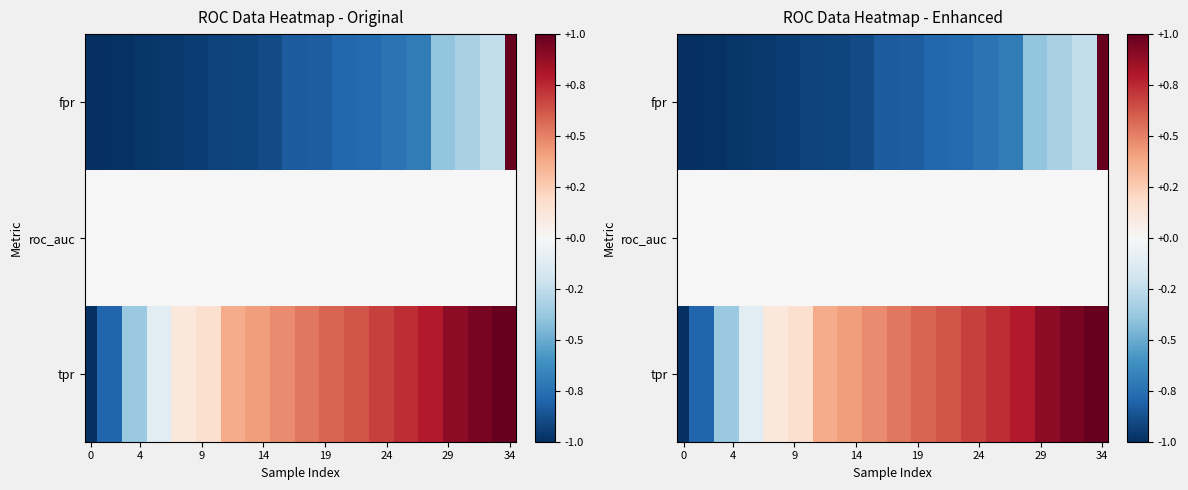

How many negative values does the tpr series have?

7